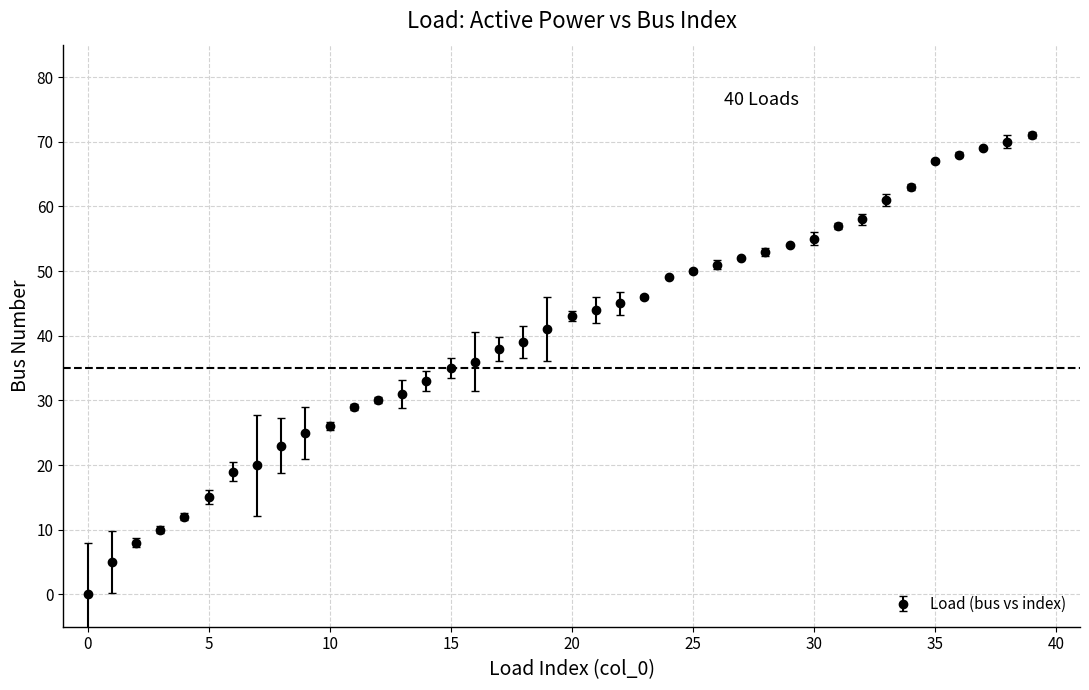

What is the average value?

40